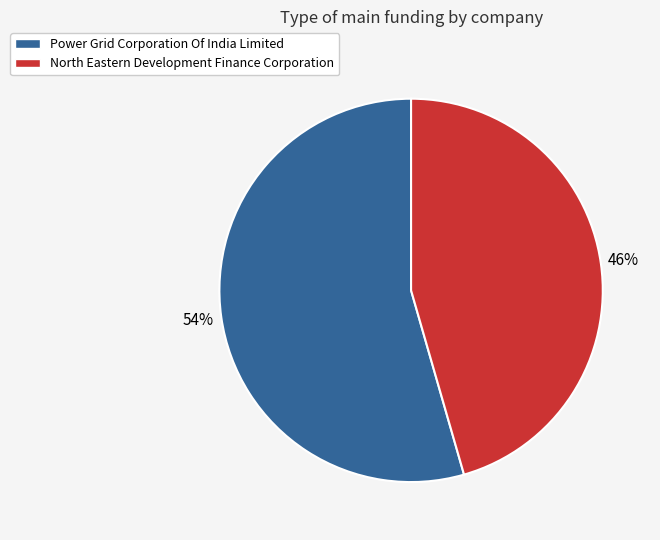

How many segments does this pie chart have?

2